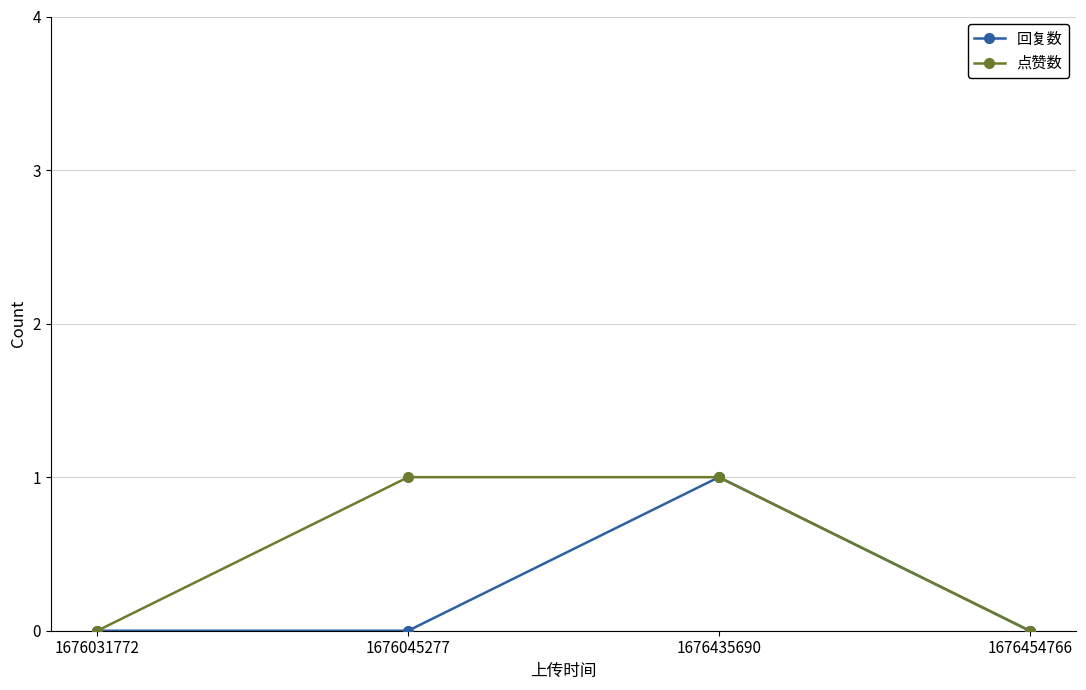

How many interior local peaks does the 回复数 series have?

1